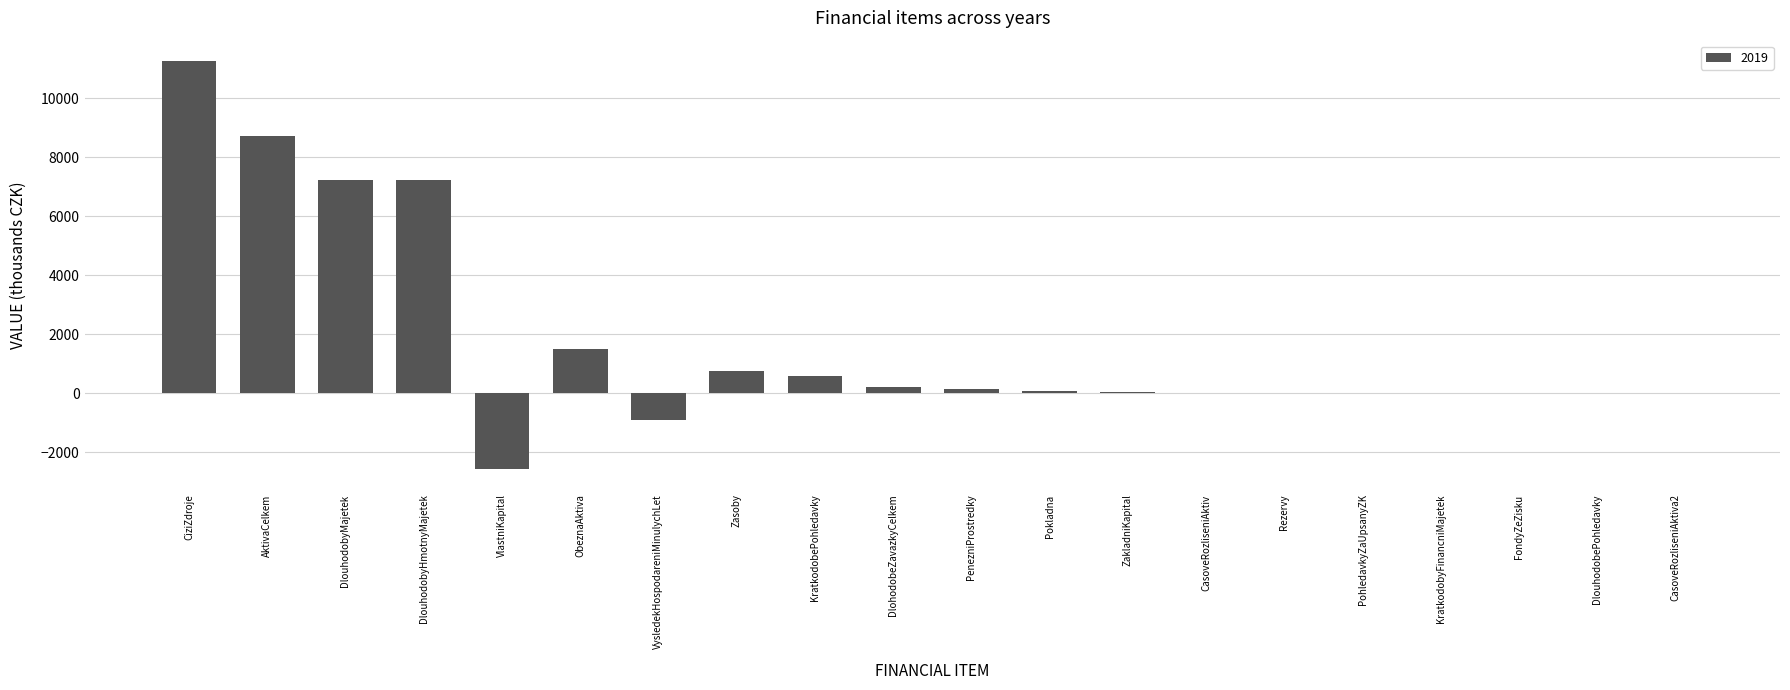

Which category has the highest value across all series?

CiziZdroje